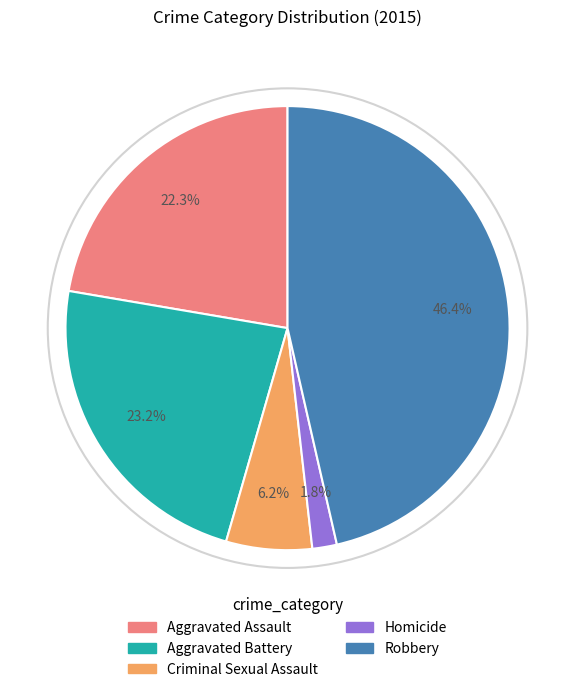

Rank the categories by value from lowest to highest.

Homicide, Criminal Sexual Assault, Aggravated Assault, Aggravated Battery, Robbery